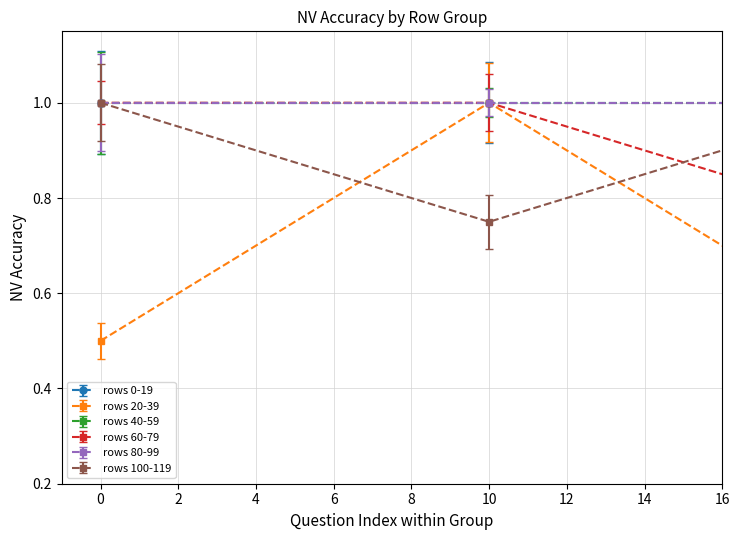

How many data points does each series have?

16